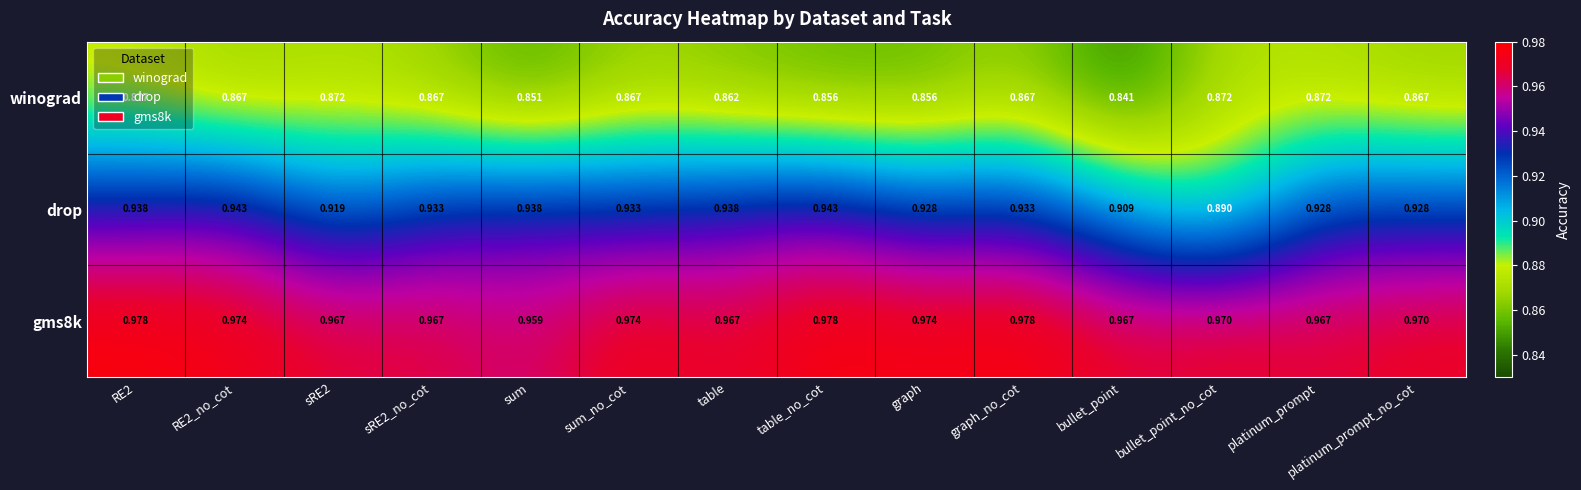

At which label does winograd reach its minimum?

bullet_point